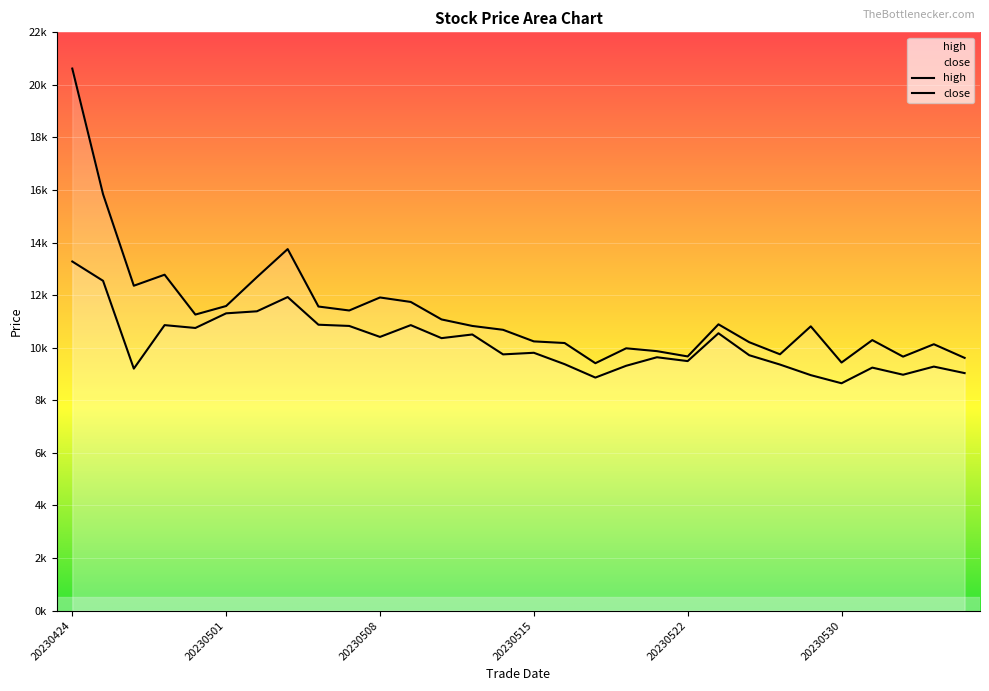

What is the sum of the close values at 20230523 and 20230501?

21859.1